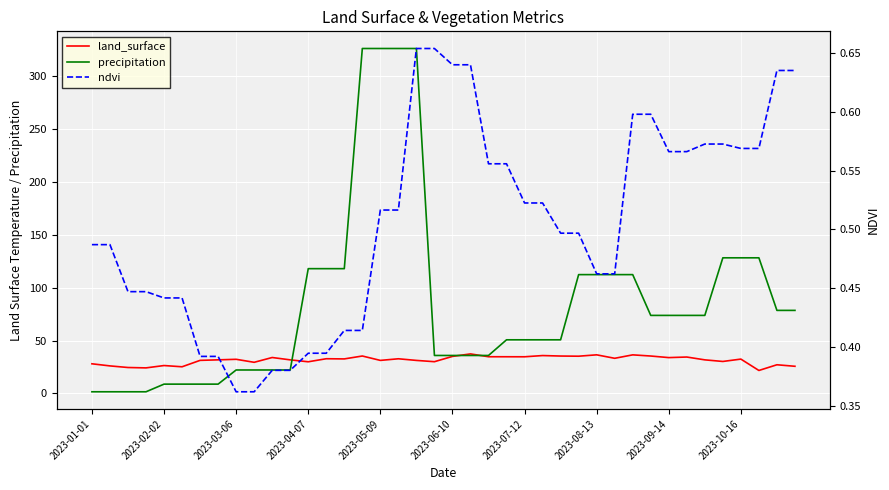

What is the sum of all precipitation values?

3424.2